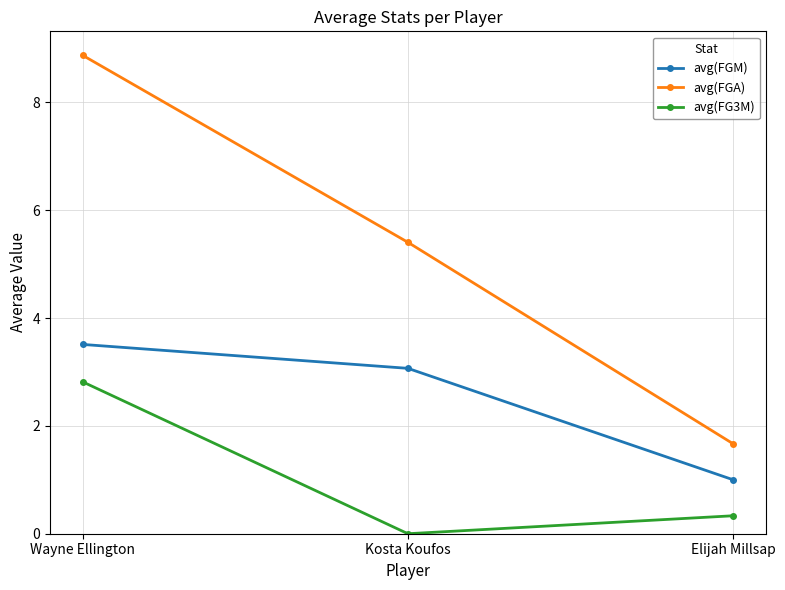

True or false: avg(FG3M) has a value of 1.5 at Wayne Ellington.

False